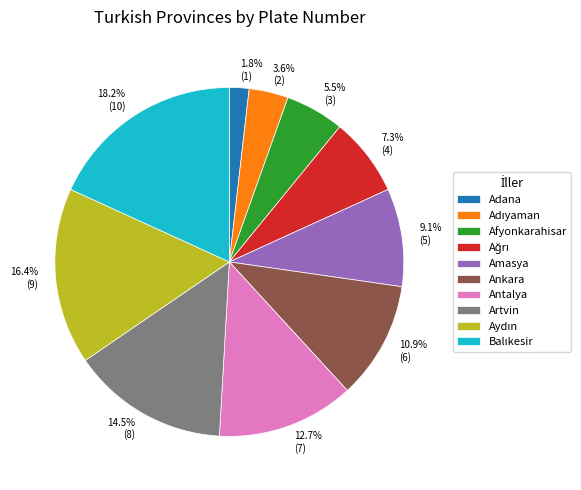

How many slices are in this pie chart?

10